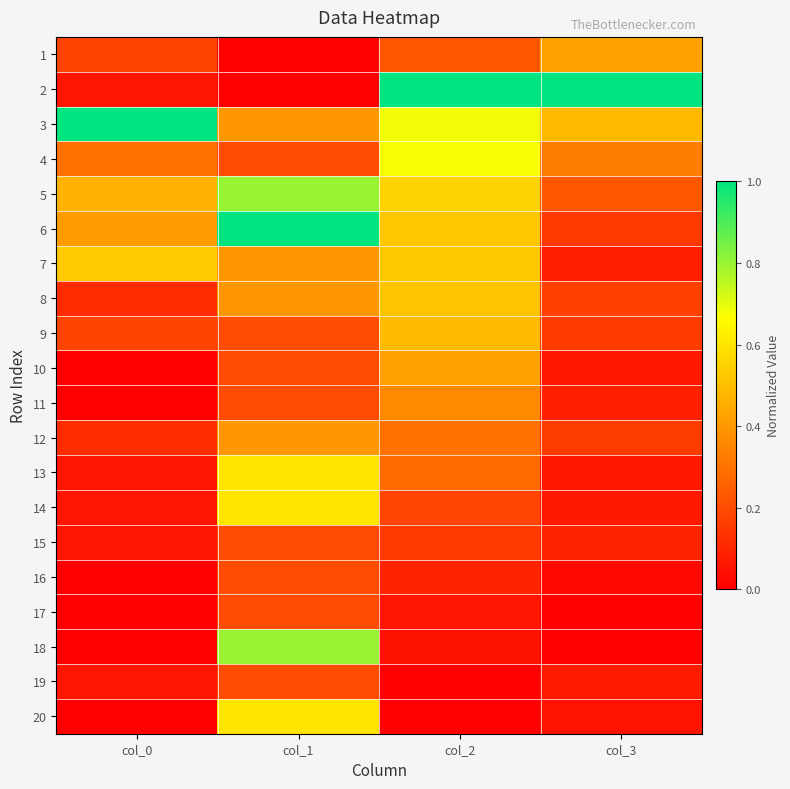

Reading left to right, what are all the values shown in this chart?

1: col_0=0.2	col_1=0.0	col_2=0.2	col_3=0.4
2: col_0=0.1	col_1=0.0	col_2=1.0	col_3=1.0
3: col_0=1.0	col_1=0.4	col_2=0.7	col_3=0.5
4: col_0=0.3	col_1=0.2	col_2=0.7	col_3=0.3
5: col_0=0.5	col_1=0.8	col_2=0.6	col_3=0.2
6: col_0=0.4	col_1=1.0	col_2=0.5	col_3=0.2
7: col_0=0.5	col_1=0.4	col_2=0.5	col_3=0.1
8: col_0=0.1	col_1=0.4	col_2=0.5	col_3=0.2
9: col_0=0.2	col_1=0.2	col_2=0.5	col_3=0.2
10: col_0=0.0	col_1=0.2	col_2=0.4	col_3=0.1
11: col_0=0.0	col_1=0.2	col_2=0.4	col_3=0.1
12: col_0=0.1	col_1=0.4	col_2=0.3	col_3=0.2
13: col_0=0.1	col_1=0.6	col_2=0.3	col_3=0.1
14: col_0=0.1	col_1=0.6	col_2=0.2	col_3=0.1
15: col_0=0.1	col_1=0.2	col_2=0.2	col_3=0.1
16: col_0=0.0	col_1=0.2	col_2=0.1	col_3=0.0
17: col_0=0.0	col_1=0.2	col_2=0.1	col_3=0.0
18: col_0=0.0	col_1=0.8	col_2=0.0	col_3=0.0
19: col_0=0.1	col_1=0.2	col_2=0.0	col_3=0.1
20: col_0=0.0	col_1=0.6	col_2=0.0	col_3=0.0